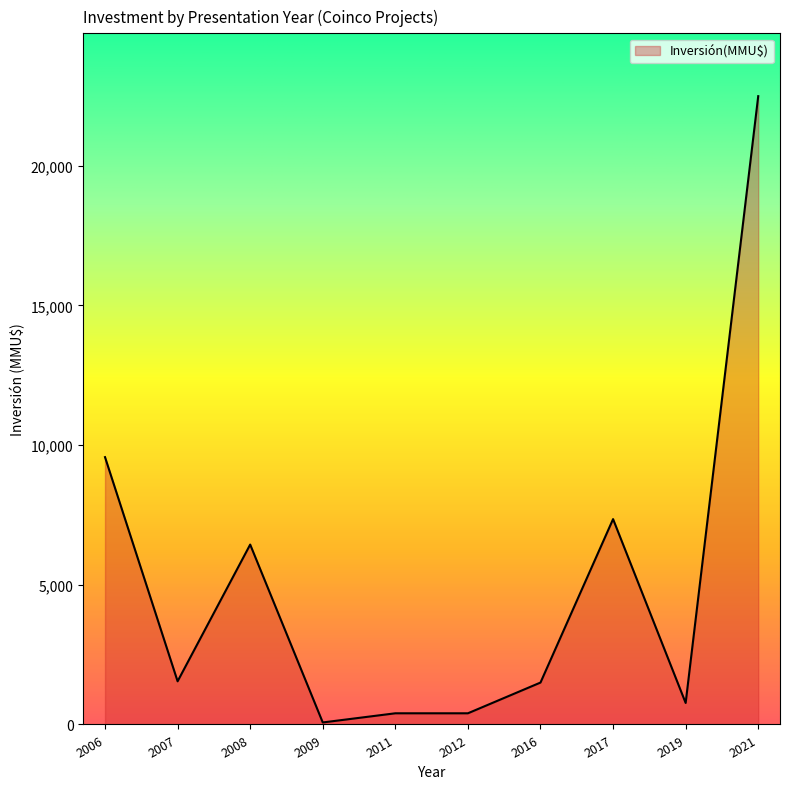

What is the difference between the second highest and second lowest values?

9168